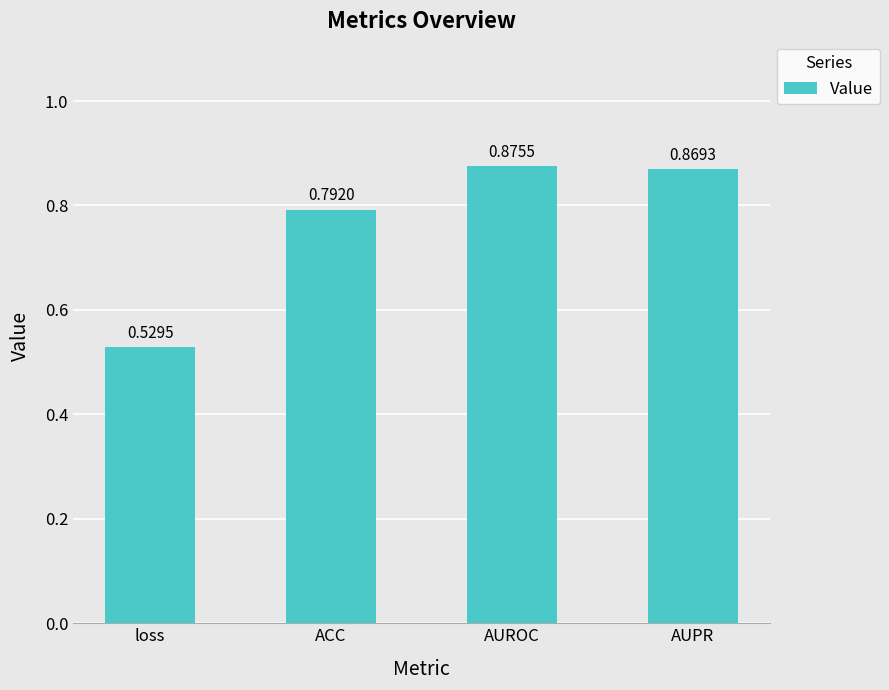

At which category does the chart reach its minimum across all series?

loss